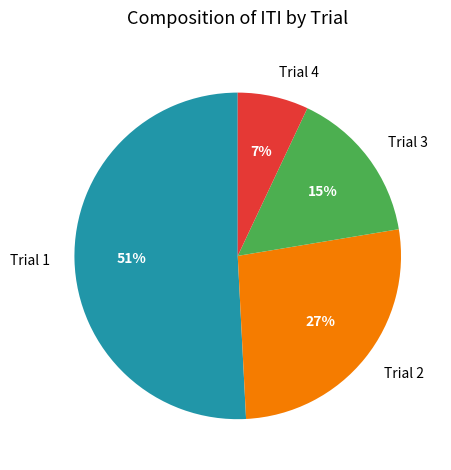

Is it true that Trial 1 is 39% of the pie?

False